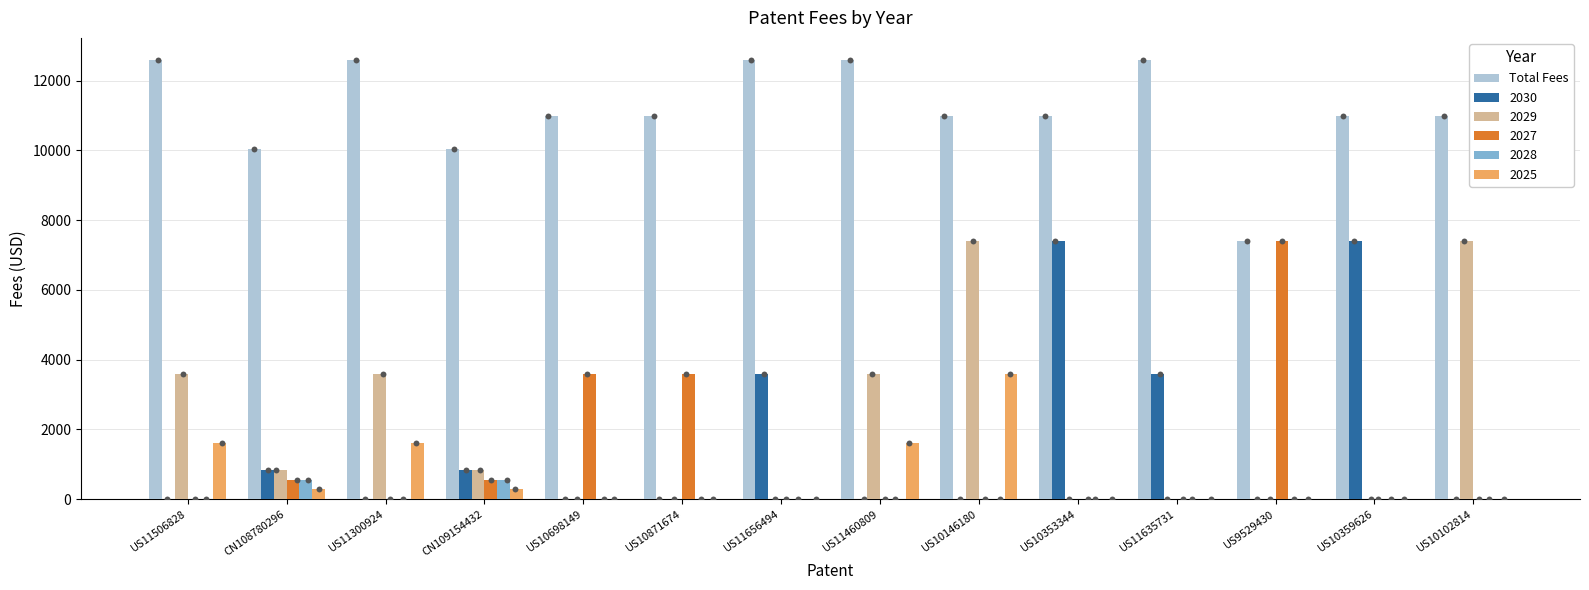

What is the change in value from CN108780296 to US11635731?

+2564.8